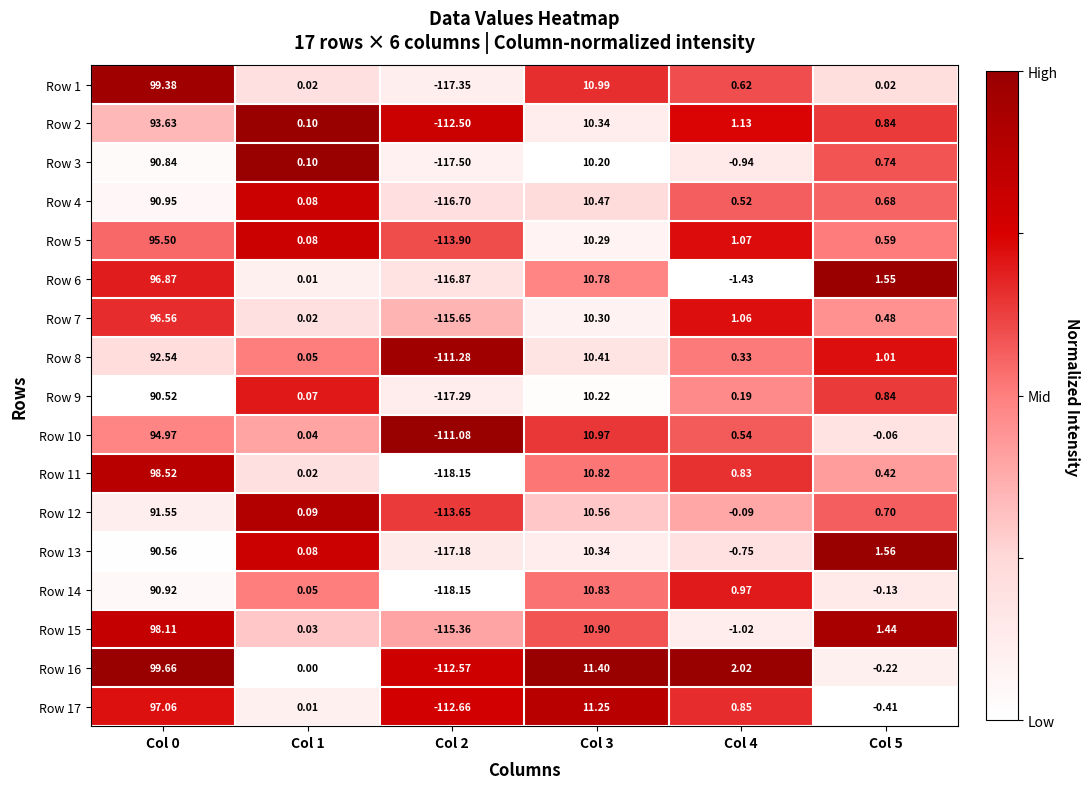

Is the value of Row 3 at Col 1 greater than the value of Row 14 at Col 5?

Yes